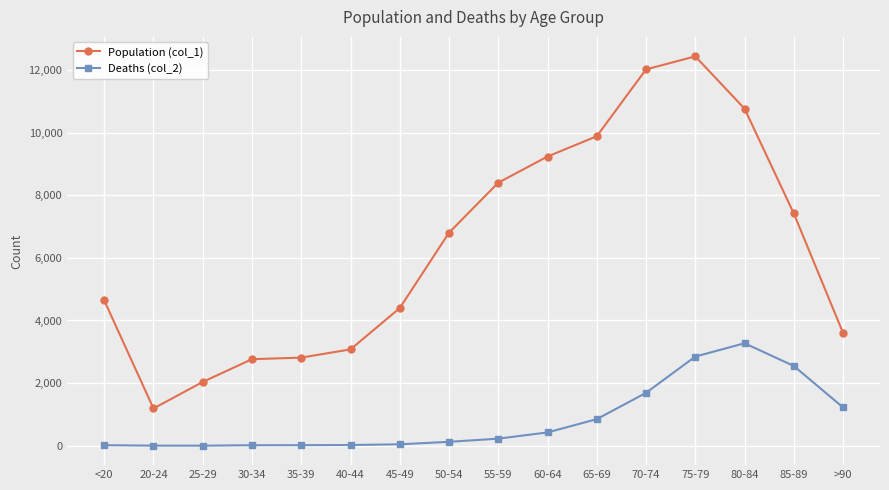

What is the label of the 6th point from the right?

65-69